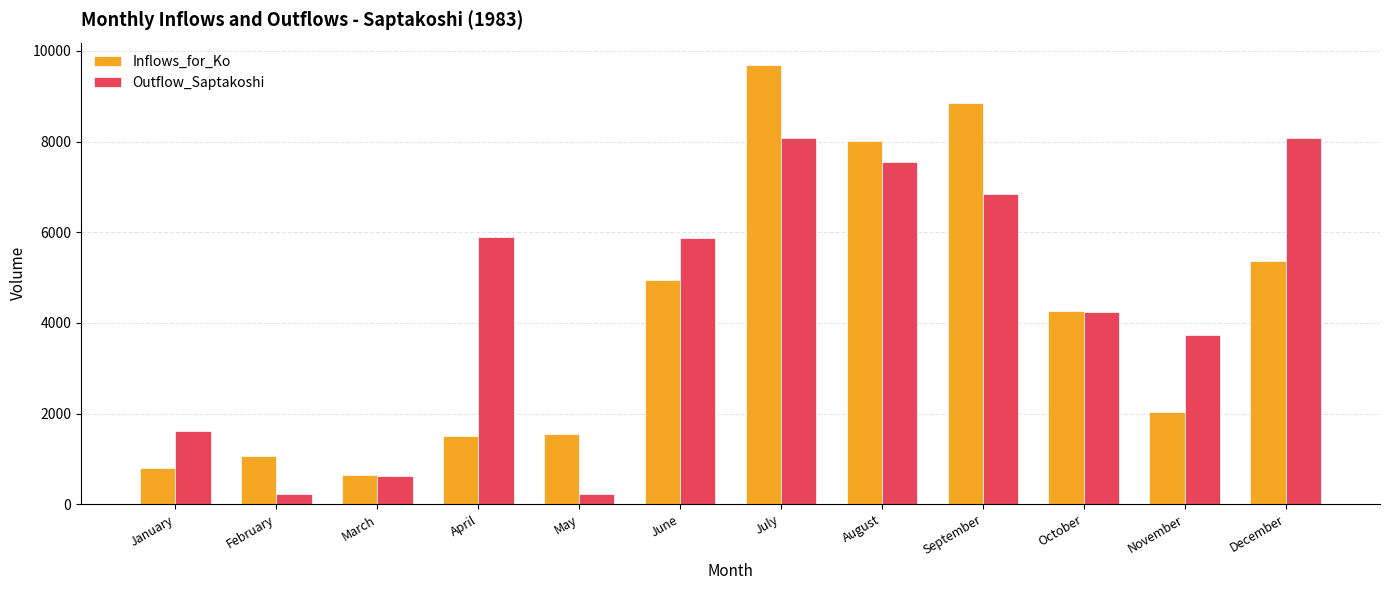

What is the difference between the Outflow_Saptakoshi values at January and October?

2632.9